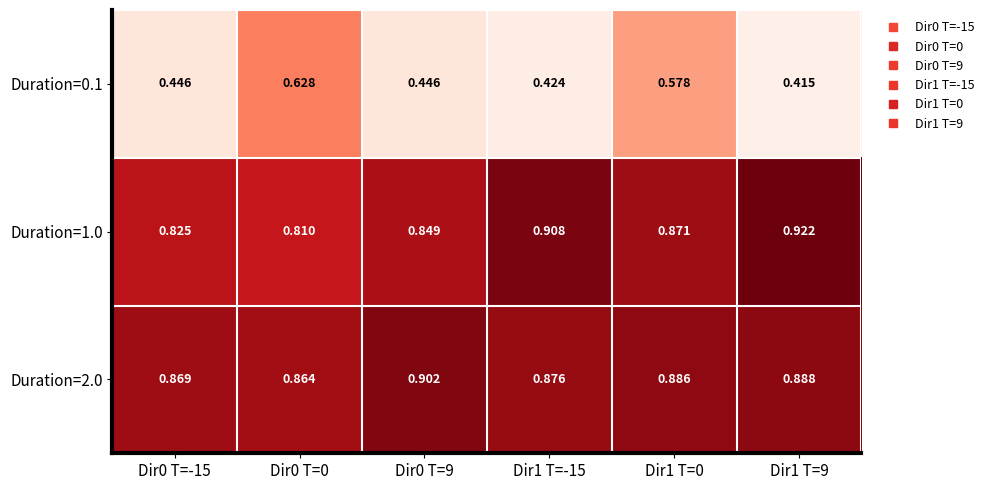

At which category does the chart reach its peak across all series?

Dir1 T=9